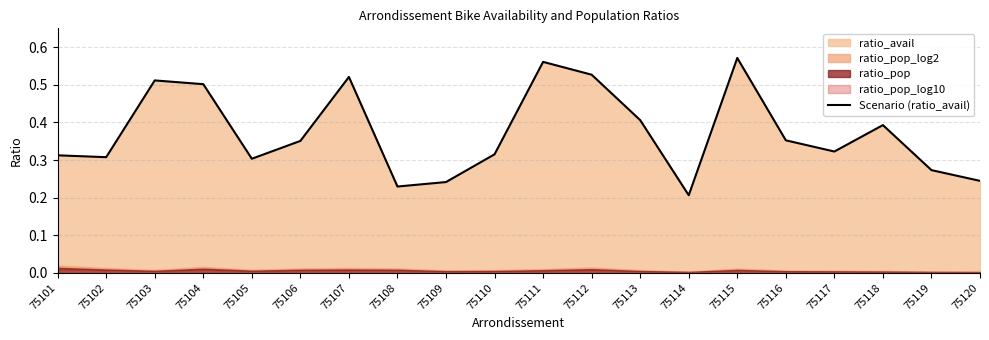

True or false: the data shows 0.5 at 75117.

False